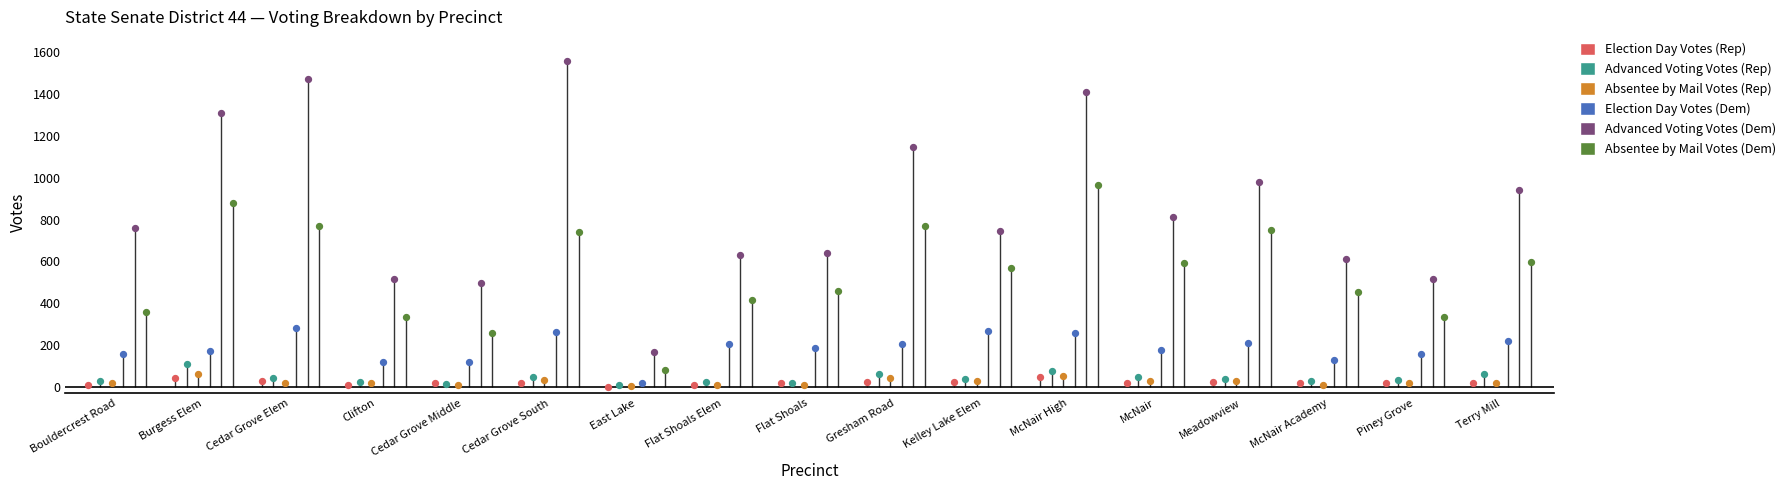

Which series has the largest Y range (max minus min)?

Advanced Voting Votes (Dem)